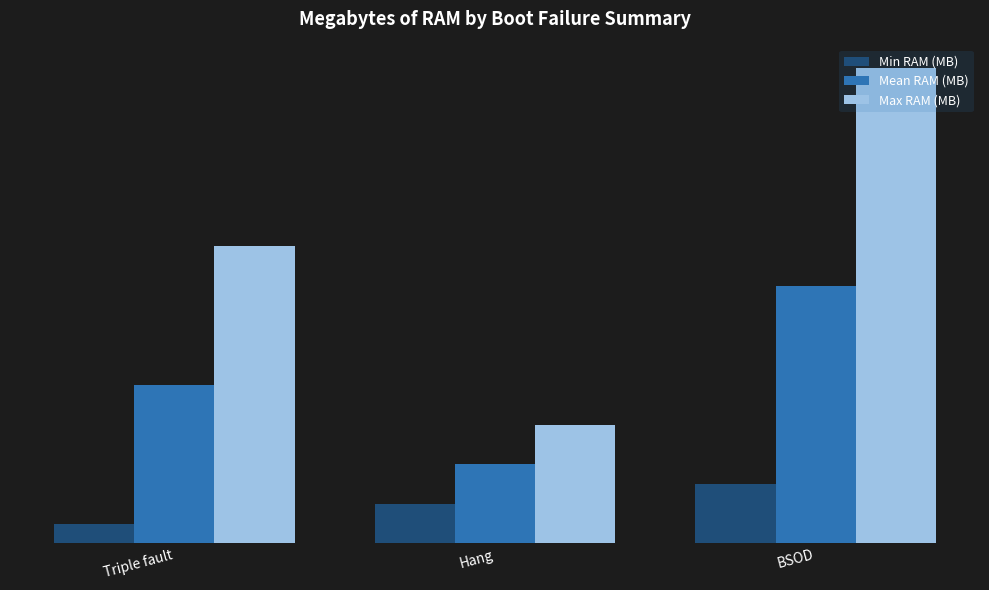

At how many categories does at least one series exceed 37?

2